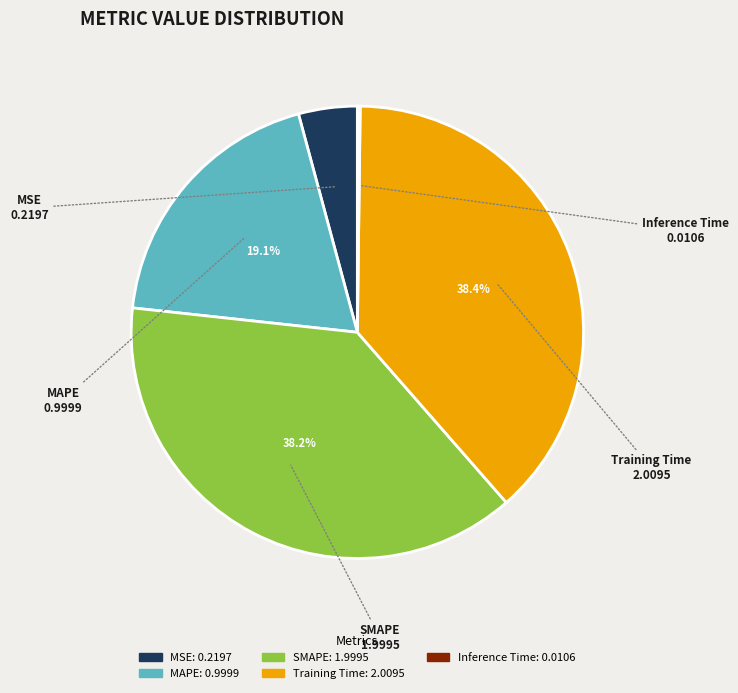

Does any single category account for the majority?

No